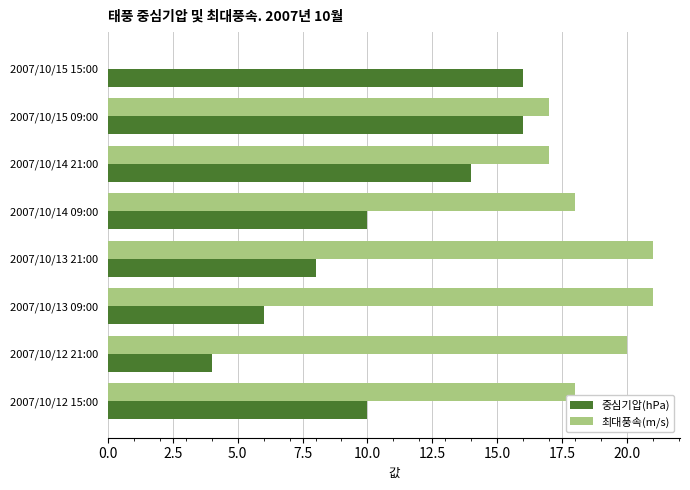

Which series has the largest total across all categories?

최대풍속(m/s)